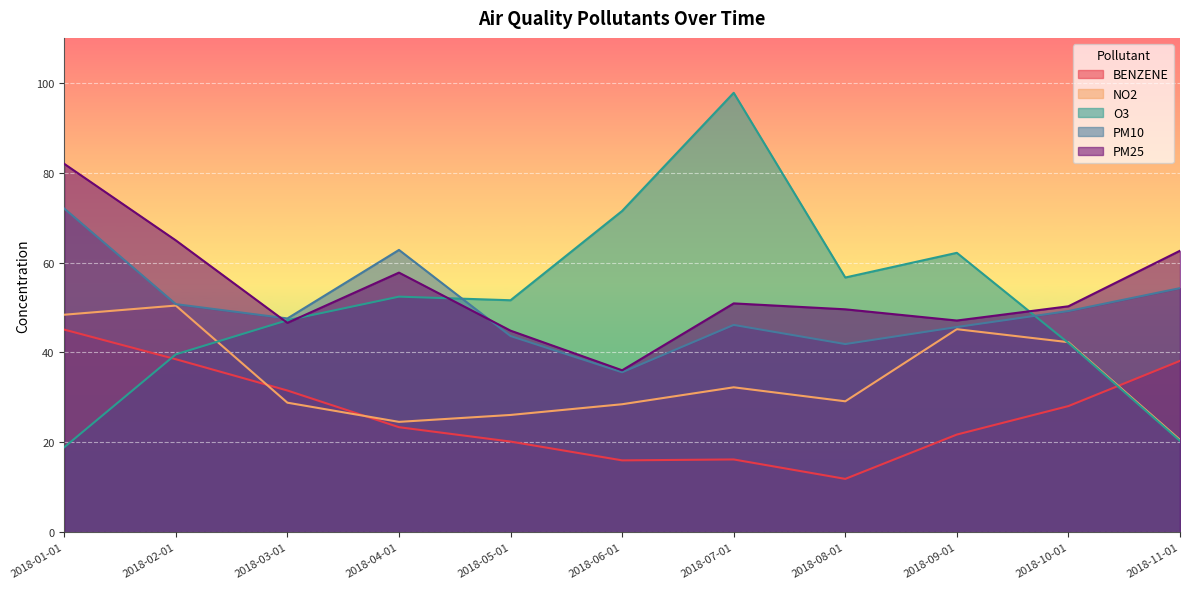

The value of NO2 at 2018-03-01 is 28.8. True or false?

True